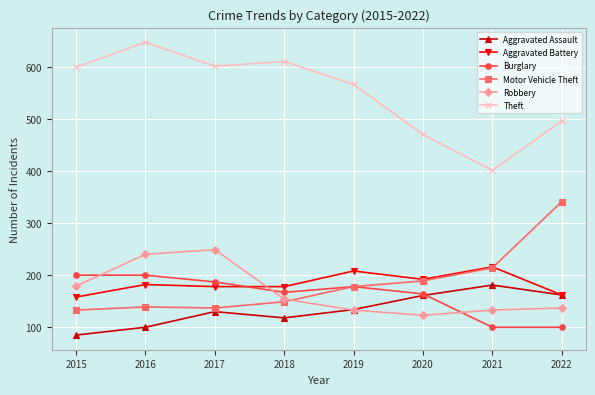

What is the difference between the second highest and second lowest values in the Motor Vehicle Theft series?

77